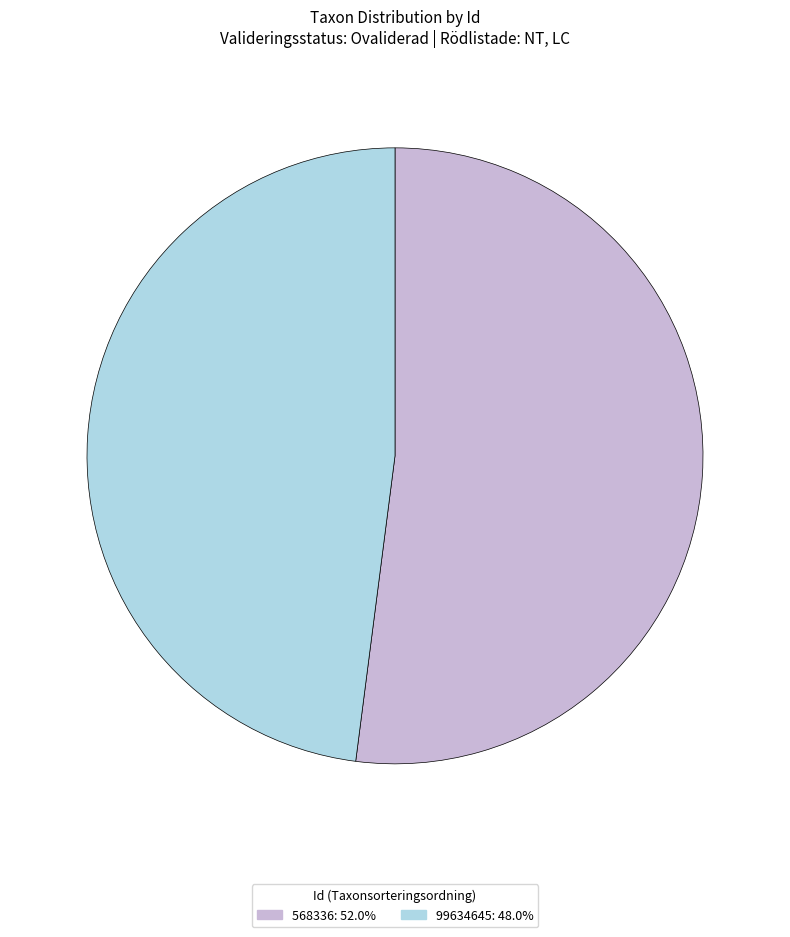

True or false: 99634645 accounts for 48% of the total.

True